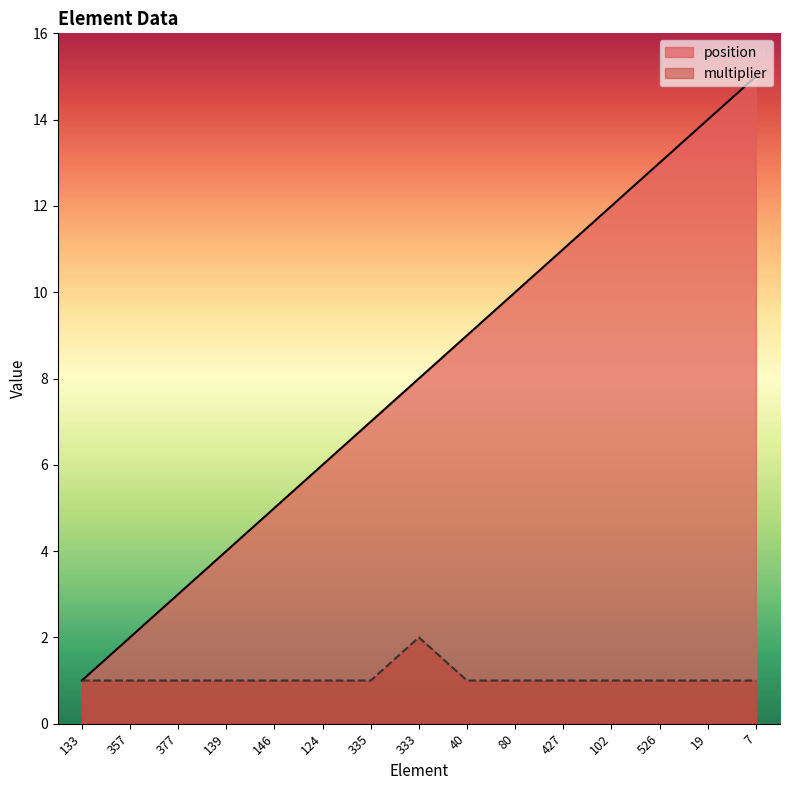

Reading left to right, transcribe all the data shown in this chart.

position: 1	2	3	4	5	6	7	8	9	10	11	12	13	14	15
multiplier: 1	1	1	1	1	1	1	2	1	1	1	1	1	1	1